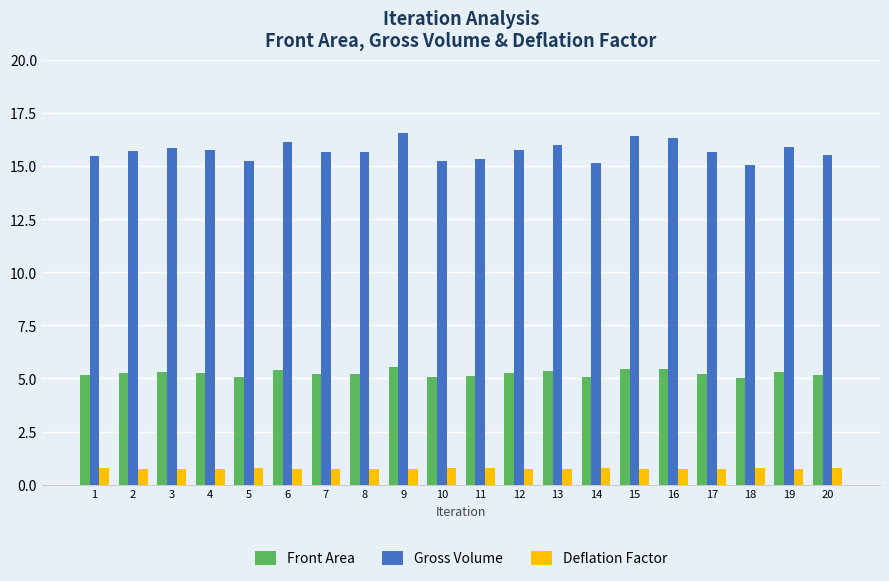

What is the highest value of the Front Area series?

5.5